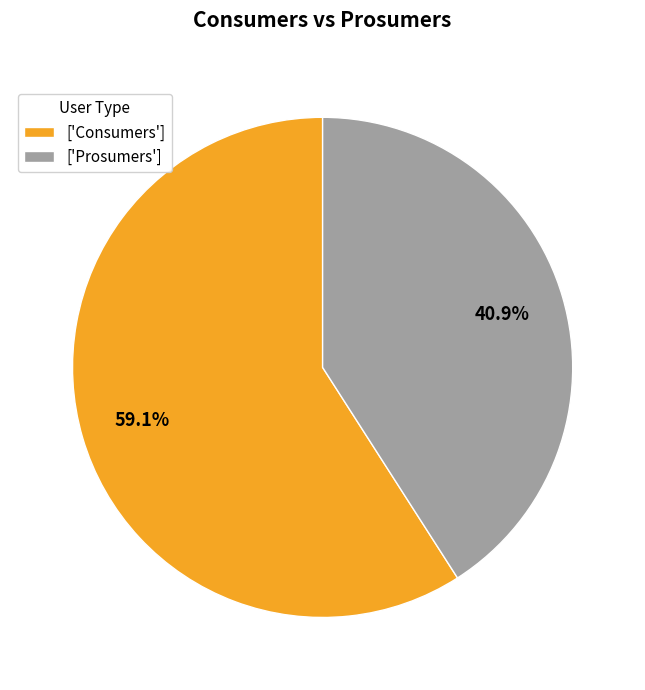

To the nearest percent, what is the difference between the largest and smallest slice percentages?

18%